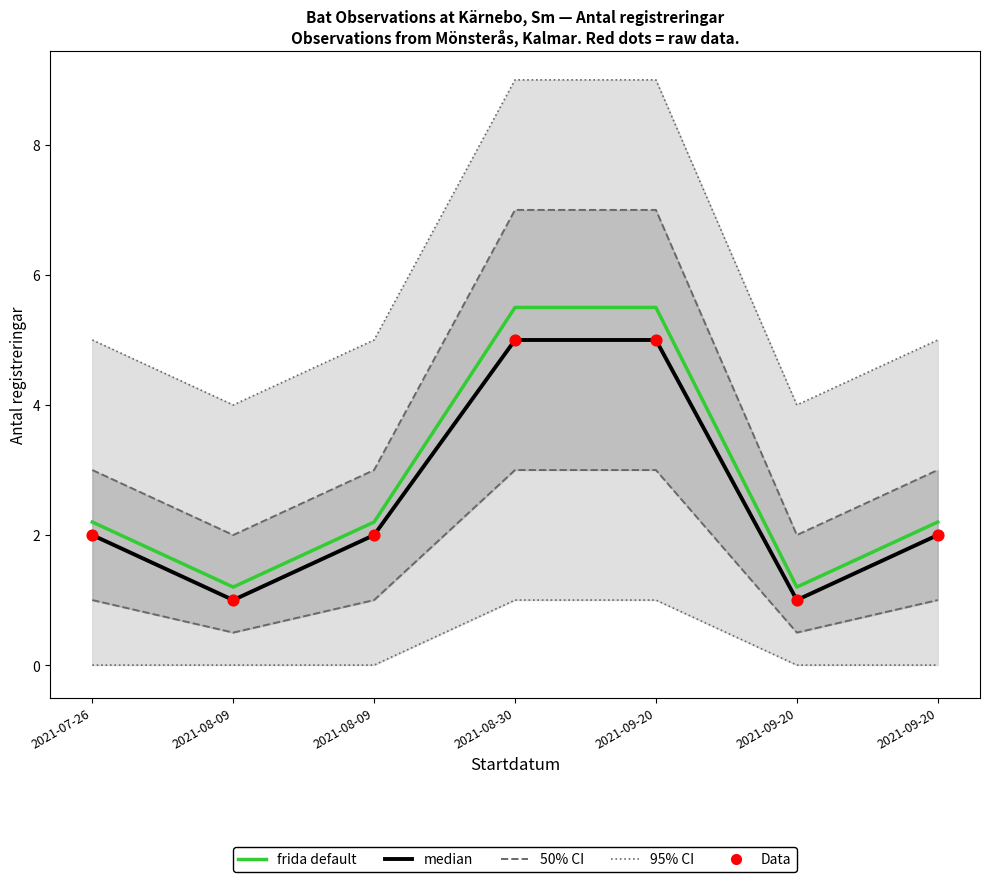

At which category is the sum across all series the highest?

2021-08-30